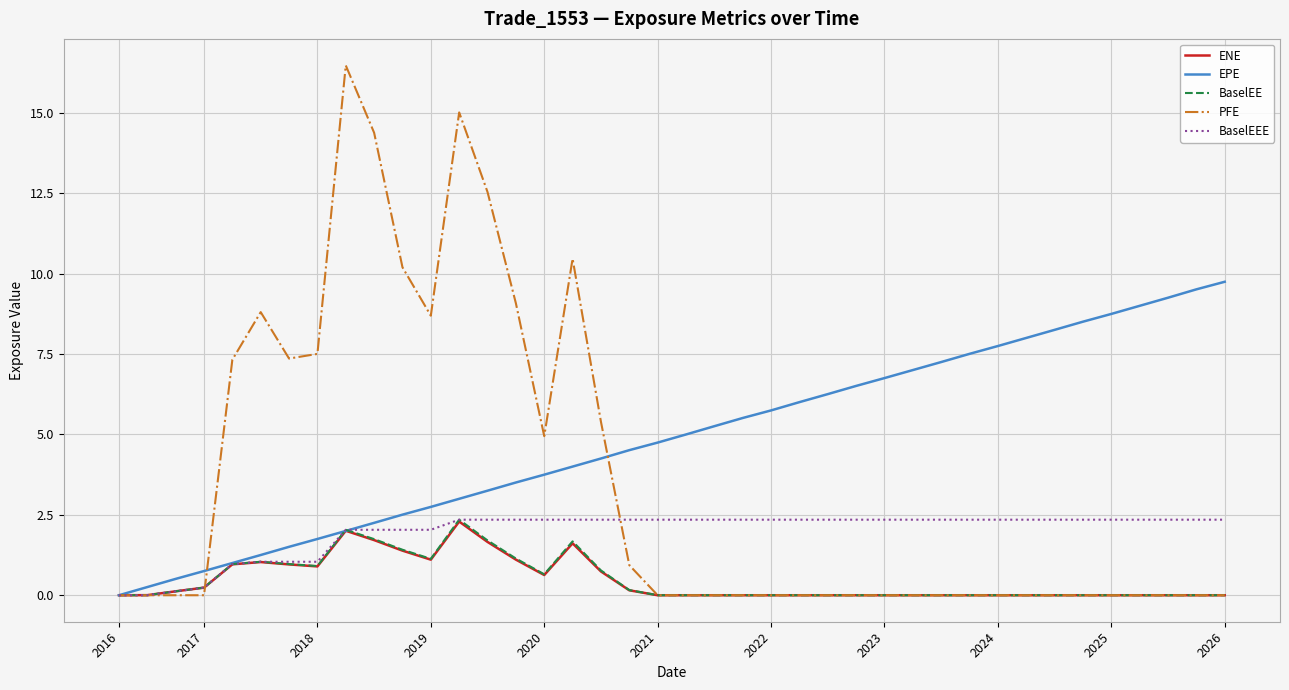

Which series has the largest range (max minus min)?

PFE